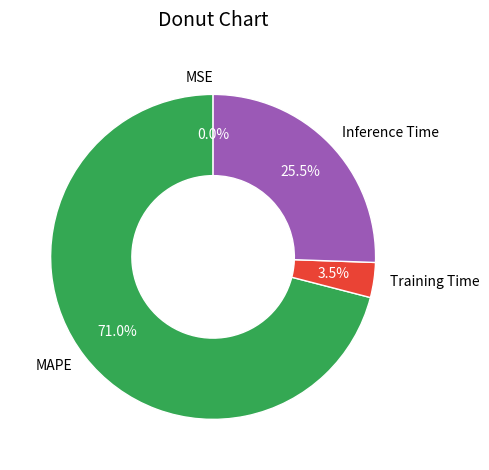

Does Training Time account for over 50% of the chart?

No